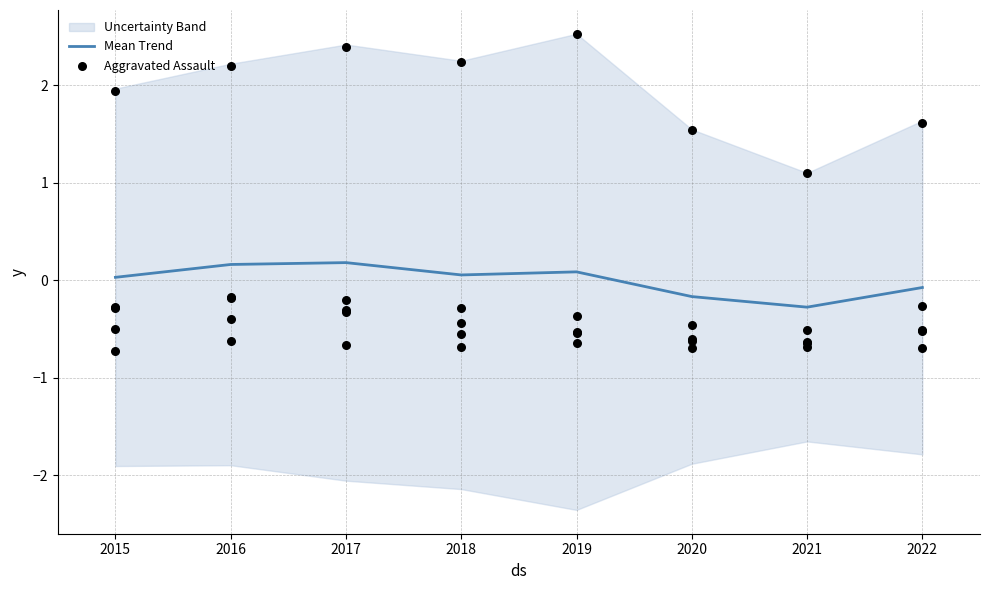

At which label does Mean Trend reach its minimum?

2021